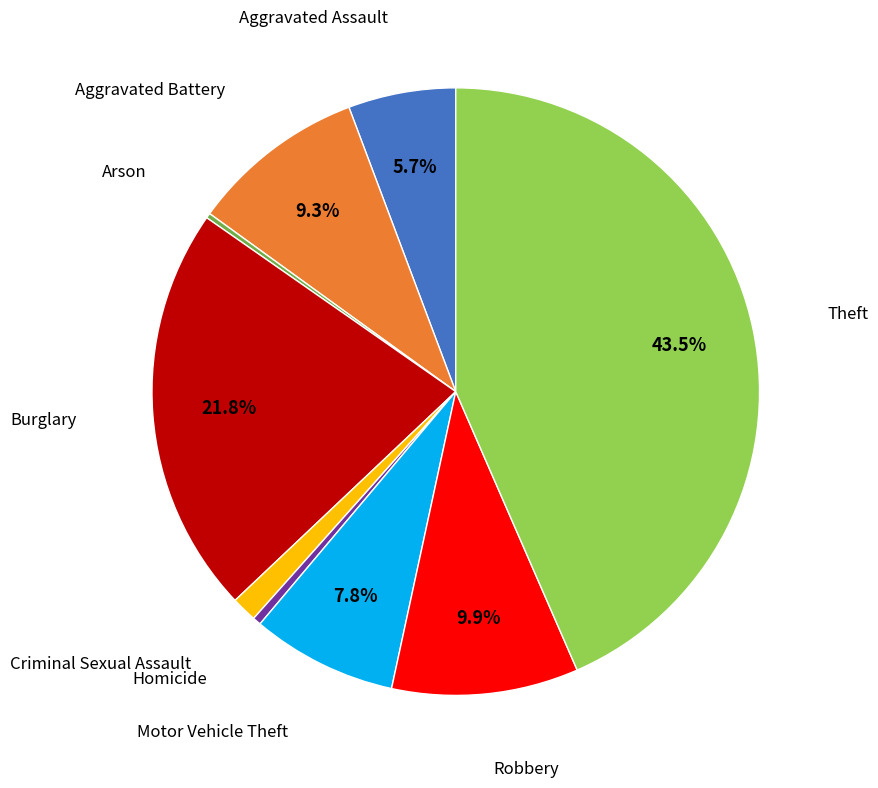

Does any single category account for the majority?

No